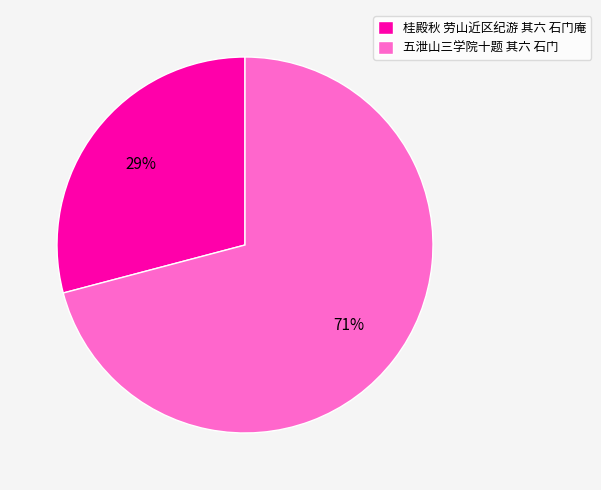

Which slice is the smallest?

桂殿秋 劳山近区纪游 其六 石门庵